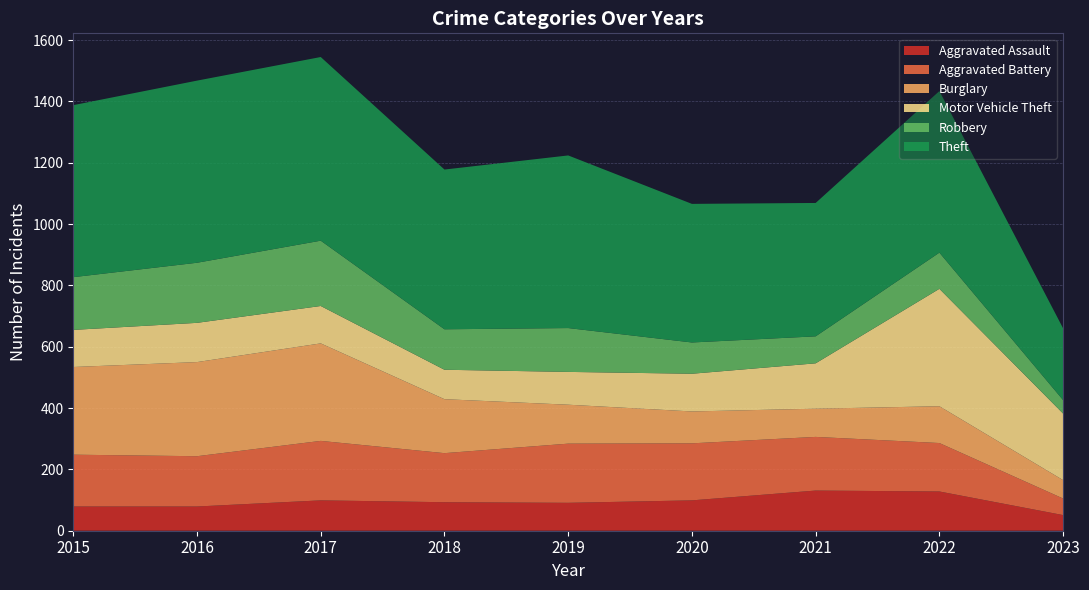

Reading left to right, what are all the values shown in this chart?

Aggravated Assault: 2015=79	2016=79	2017=99	2018=93	2019=91	2020=99	2021=131	2022=128	2023=51
Aggravated Battery: 2015=169	2016=164	2017=194	2018=160	2019=193	2020=186	2021=175	2022=158	2023=54
Burglary: 2015=286	2016=307	2017=318	2018=176	2019=127	2020=104	2021=92	2022=120	2023=60
Motor Vehicle Theft: 2015=121	2016=128	2017=122	2018=96	2019=107	2020=123	2021=148	2022=383	2023=217
Robbery: 2015=172	2016=196	2017=213	2018=132	2019=143	2020=102	2021=88	2022=118	2023=44
Theft: 2015=561	2016=594	2017=599	2018=521	2019=563	2020=452	2021=435	2022=527	2023=234